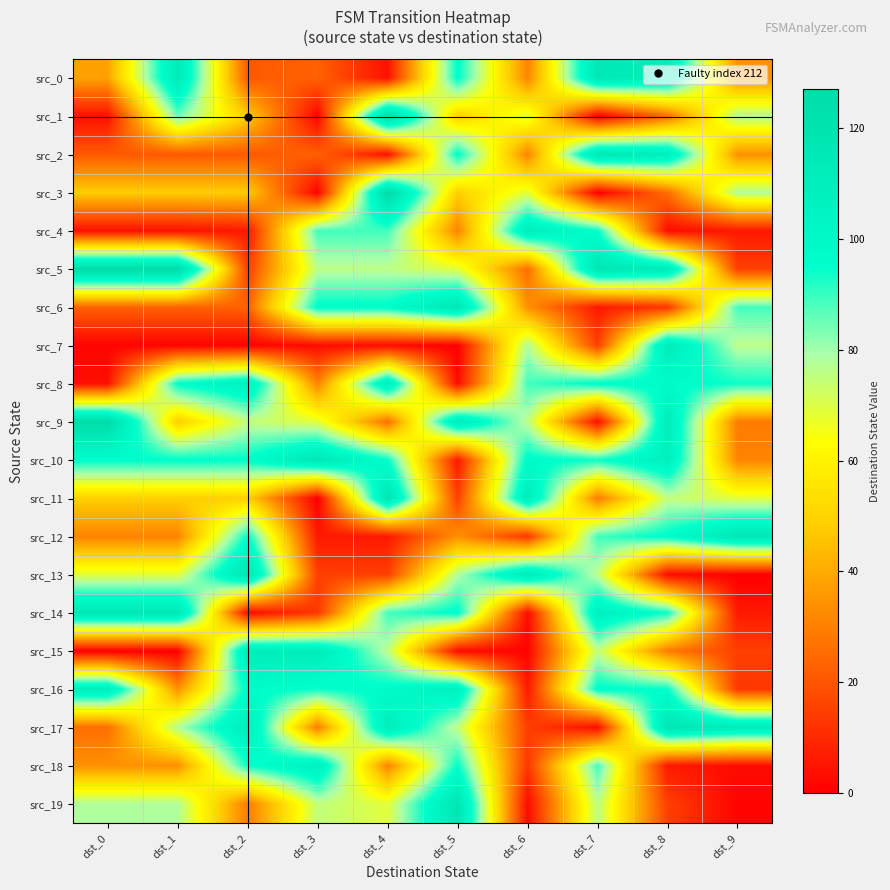

What is the difference between the highest and lowest values at dst_3?

116